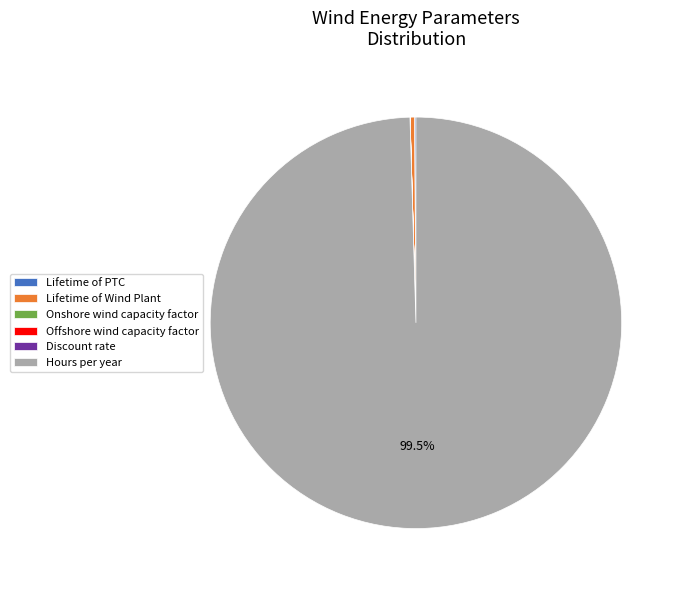

Does Hours per year represent more than half of the total?

Yes